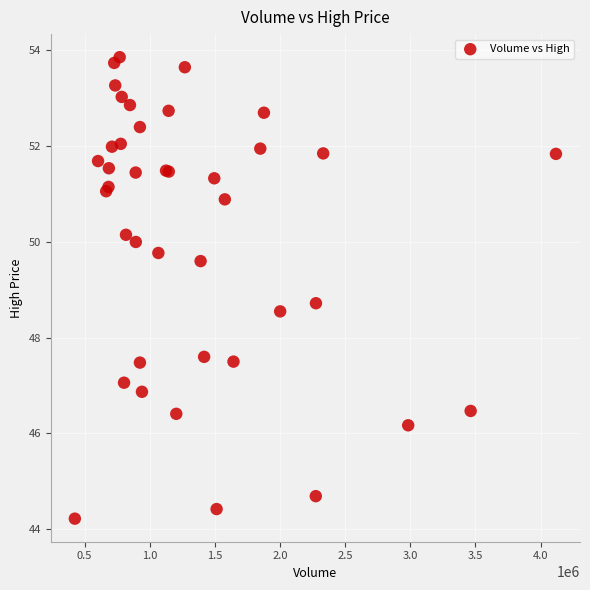

What Y value in the scatter plot is closest to 49?

48.7